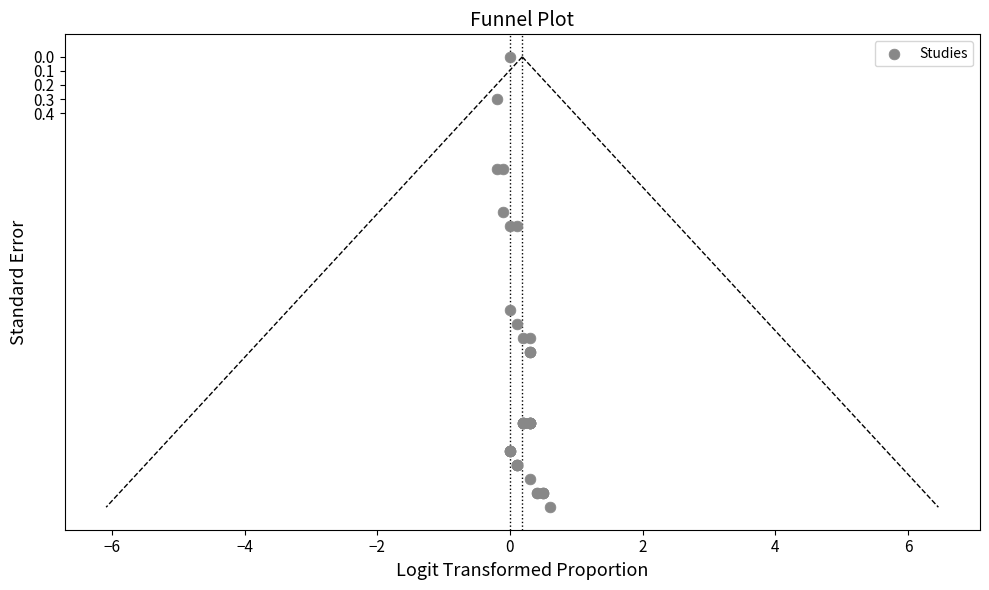

What Y value in the scatter plot is closest to 1?

1.1